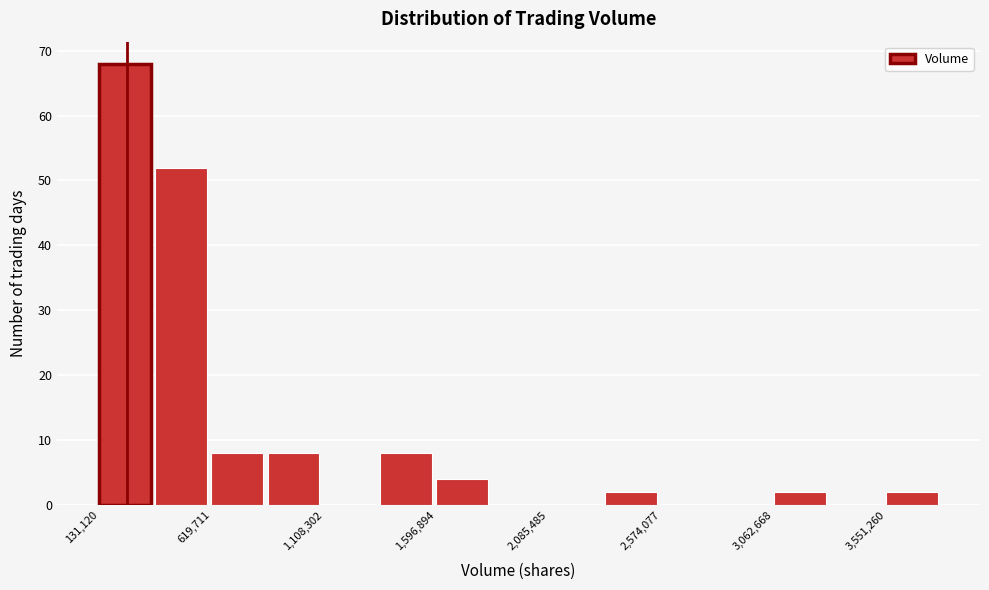

Over which range of the x-axis is the bar tallest?

150000 to 400000